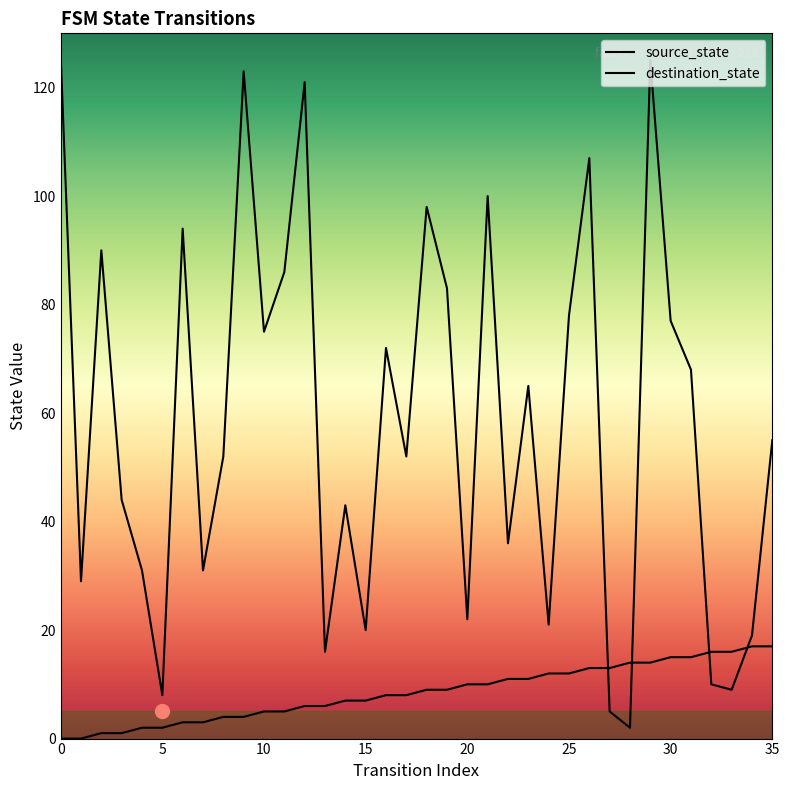

What value does the source_state series have at 16, to the nearest 10?

10